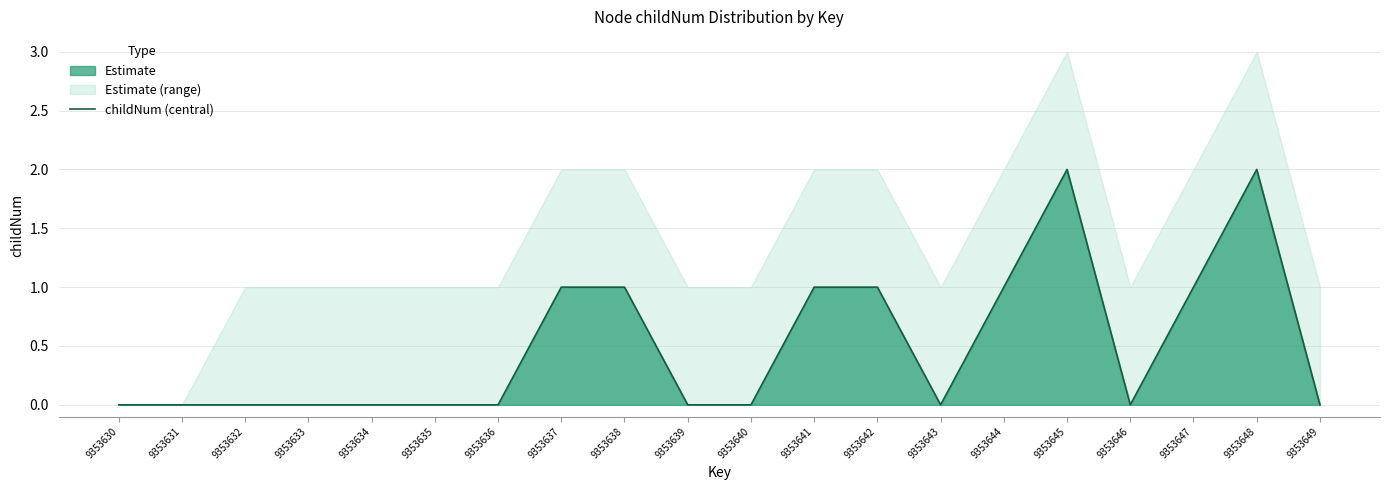

Rank the categories by value from highest to lowest.

9353645, 9353648, 9353637, 9353638, 9353641, 9353642, 9353644, 9353647, 9353630, 9353631, 9353632, 9353633, 9353634, 9353635, 9353636, 9353639, 9353640, 9353643, 9353646, 9353649